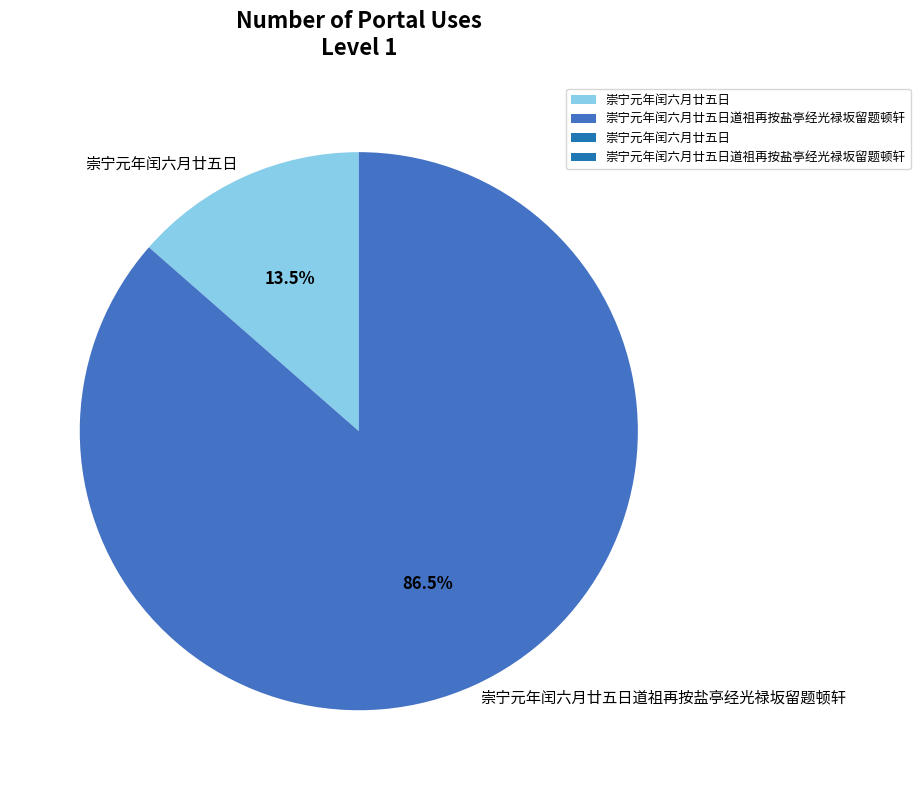

To the nearest percent, what is the difference between the 崇宁元年闰六月廿五日道祖再按盐亭经光禄坂留题顿轩 and 崇宁元年闰六月廿五日 slice percentages?

73%